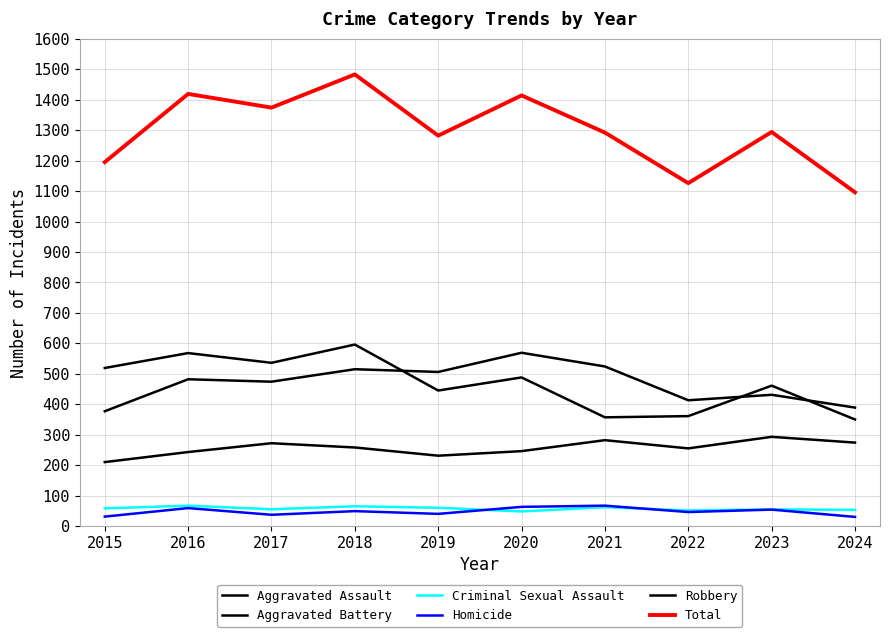

How many lines are shown in the chart?

6